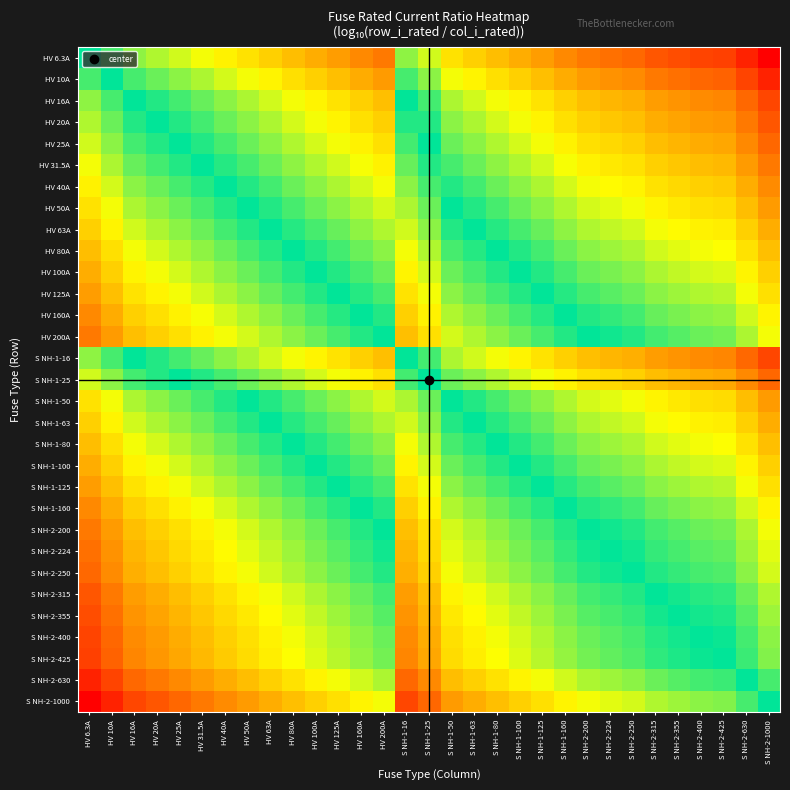

List the series in order of their peak value, highest first.

S NH-2-1000, S NH-2-630, S NH-2-425, S NH-2-400, S NH-2-355, S NH-2-315, S NH-2-250, S NH-2-224, HV 200A, S NH-2-200, HV 160A, S NH-1-160, HV 125A, S NH-1-125, HV 100A, S NH-1-100, HV 80A, S NH-1-80, HV 63A, S NH-1-63, HV 50A, S NH-1-50, HV 40A, HV 31.5A, HV 25A, S NH-1-25, HV 20A, HV 16A, S NH-1-16, HV 10A, HV 6.3A